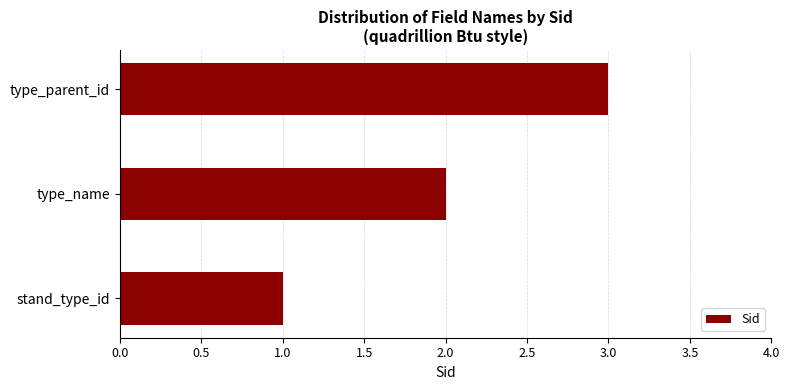

How many categories are shown in the chart?

3